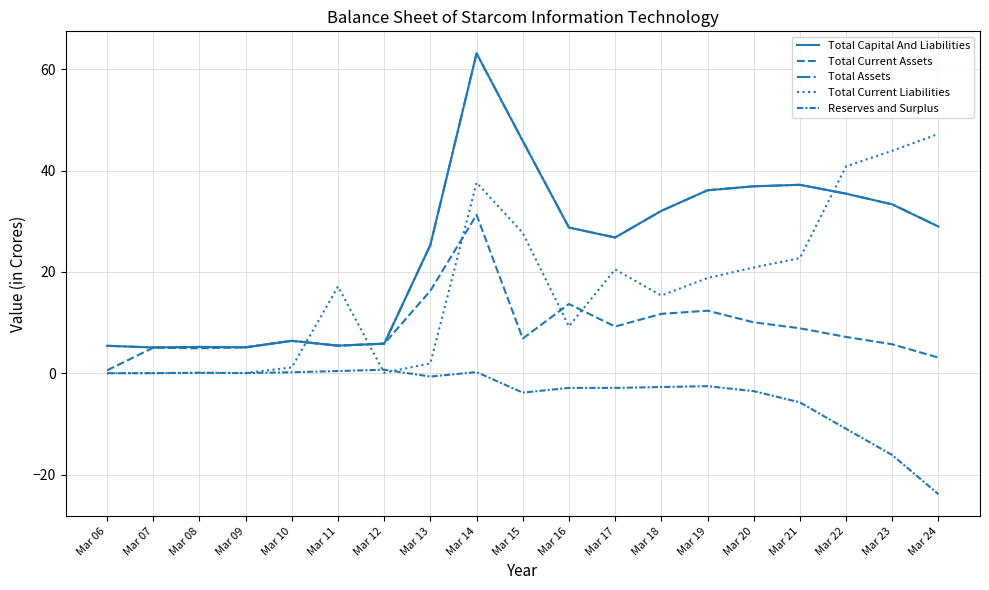

Does the chart have visible grid lines?

Yes